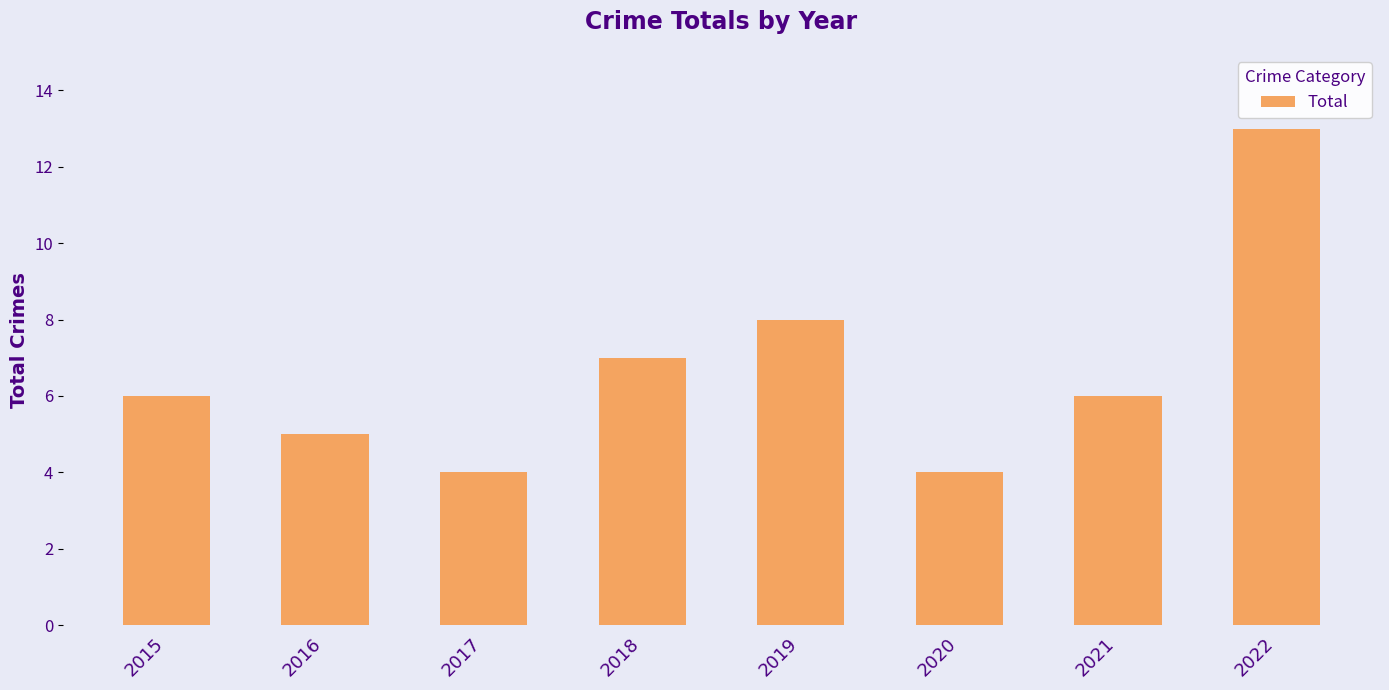

What is the value of the 3rd bar from the left?

4